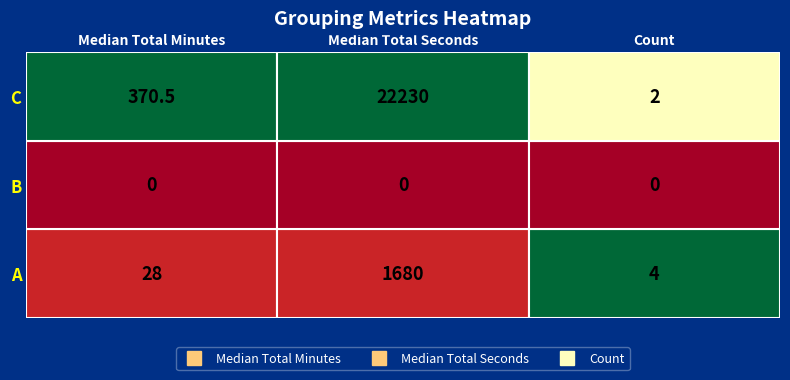

What is the difference between the maximum and second lowest values in the Count series?

2.0